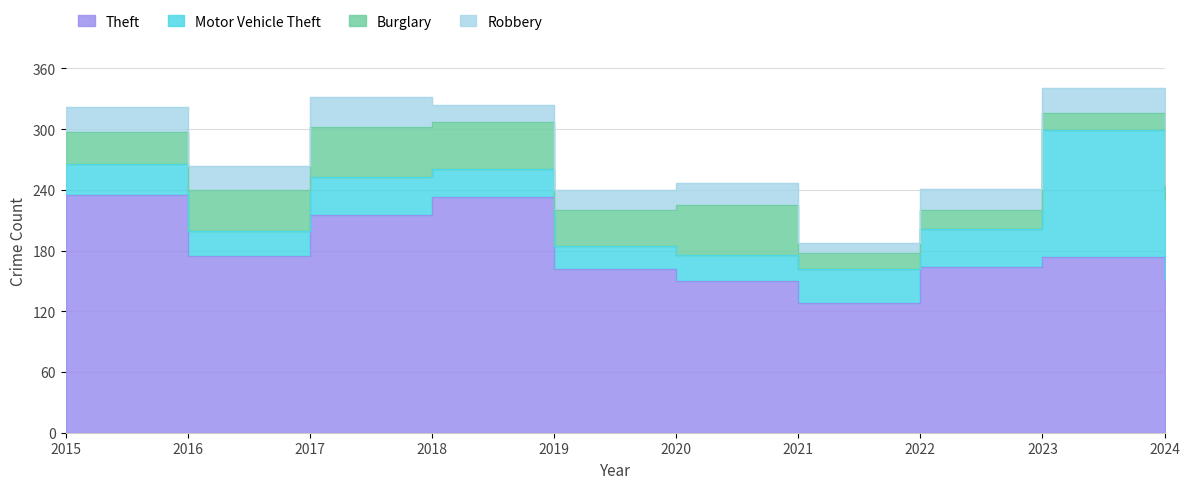

True or false: Burglary has a value of 24 at 2016.

False